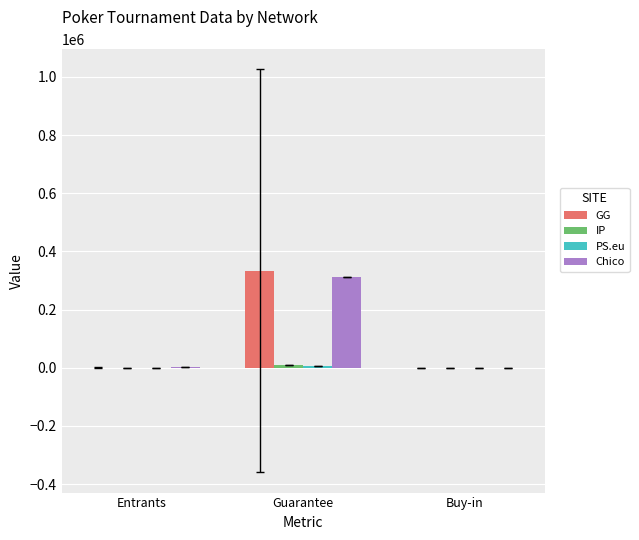

At which category is the sum across all series the highest?

Guarantee